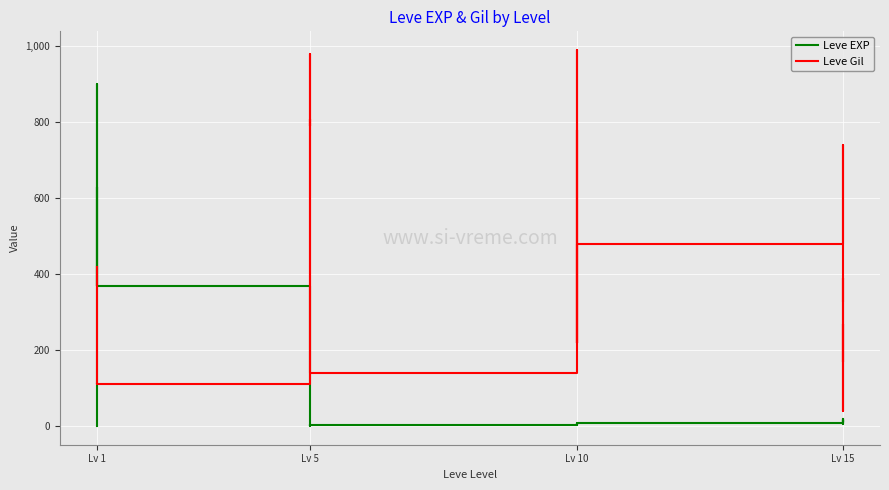

Reading right to left, transcribe all the data shown in this chart.

Leve EXP: 18	11	13	19	7	17	10	3	4	9	3	3	3	1	2	1	6	1	370	900	370	630	540	1
Leve Gil: 330	390	40	270	170	740	480	220	770	990	220	780	140	980	790	810	280	170	112	113	112	112	112	420